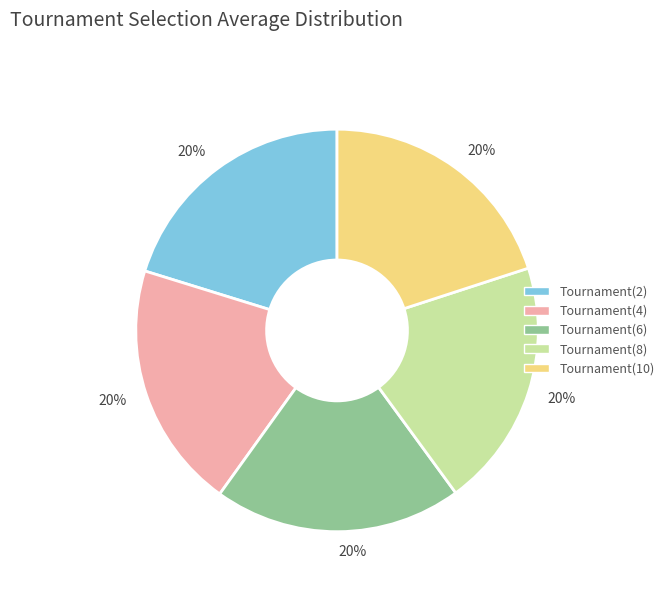

To the nearest percent, what is the average slice percentage?

20%